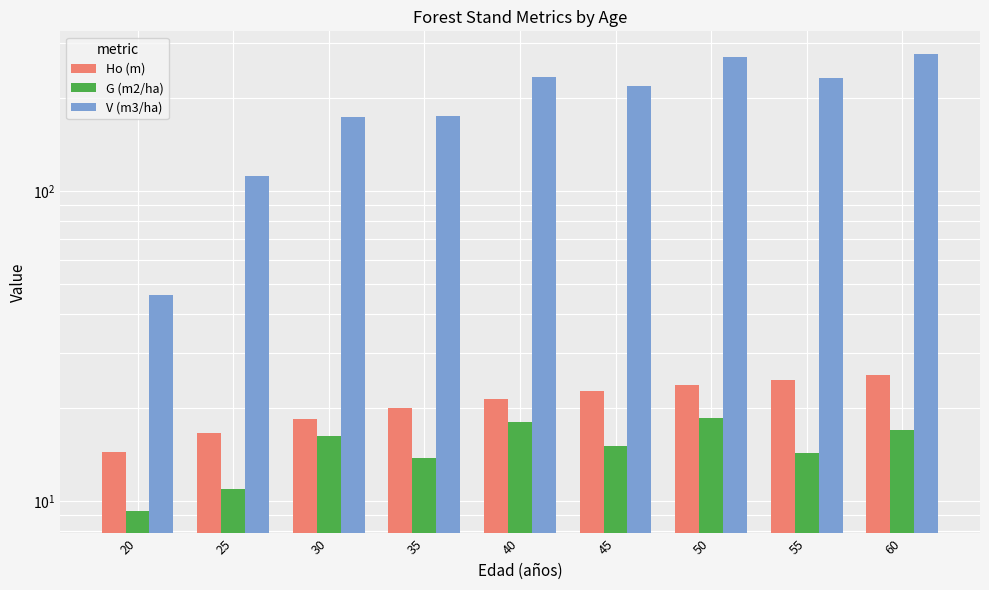

What is the total value across all series at 60?

319.1